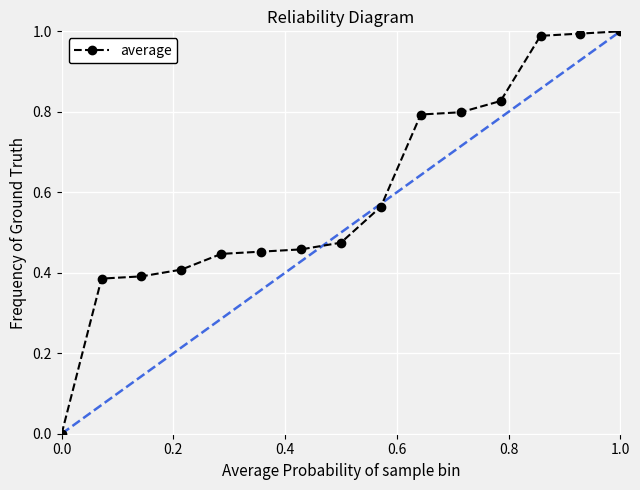

How many values exceed 0?

14